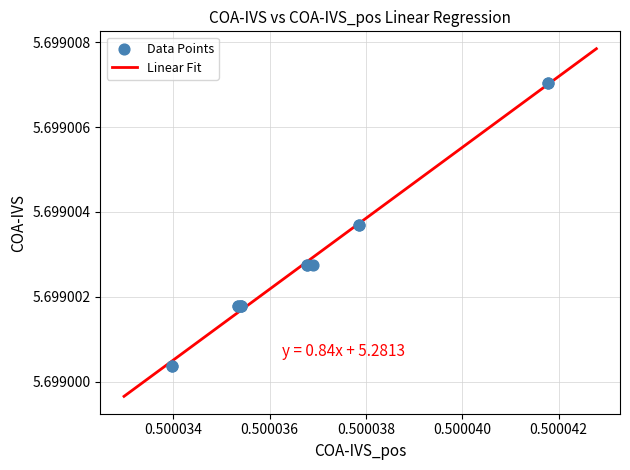

How many lines are shown in the chart?

1